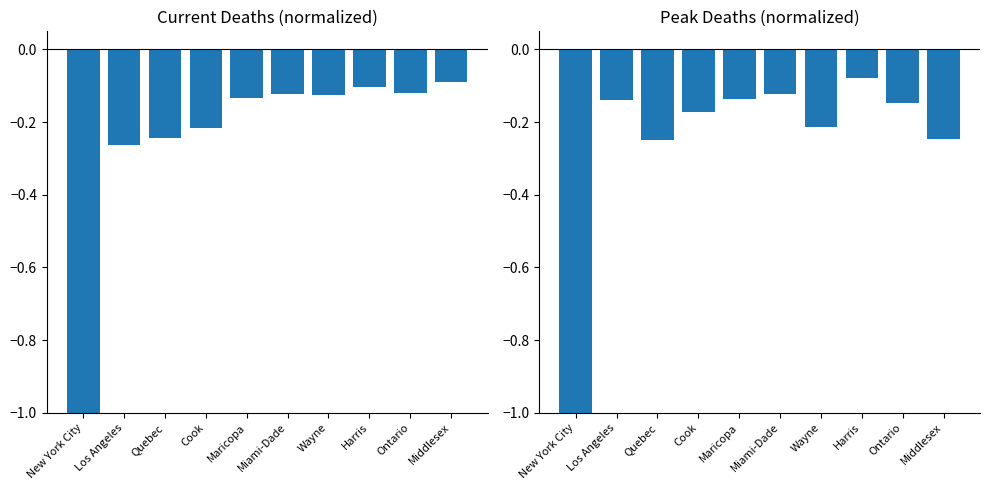

What is the difference between the second highest and second lowest values in the peak_deaths series?

0.1